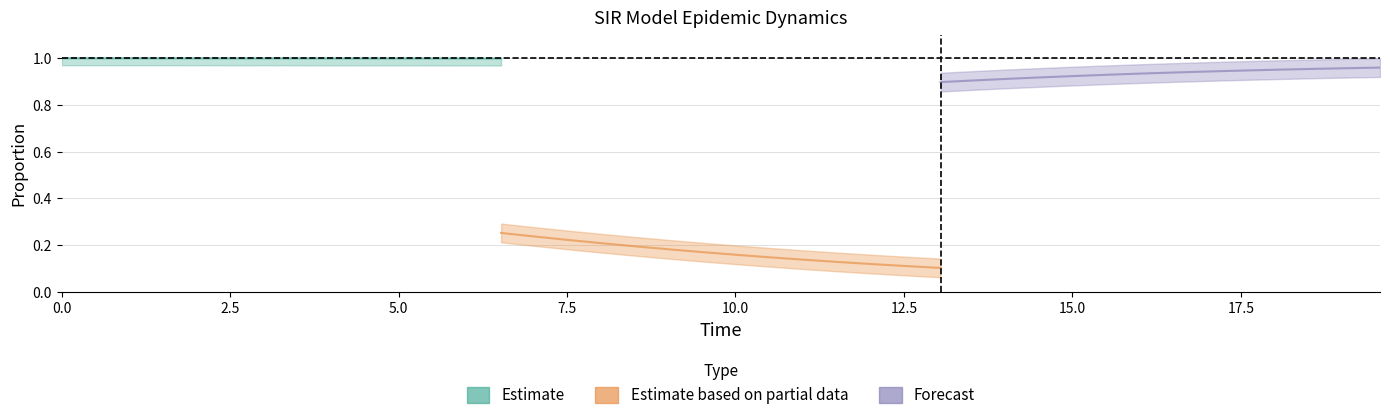

What is the value of the Estimate based on partial data point at the 8th from the left?

0.2